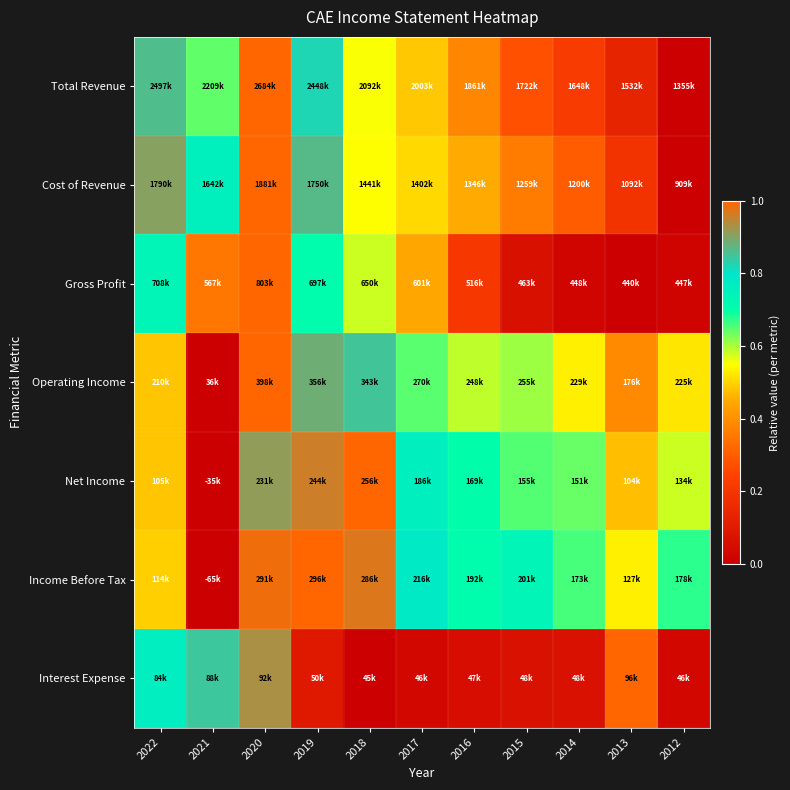

Between 2015 and 2016, which is larger?

2016